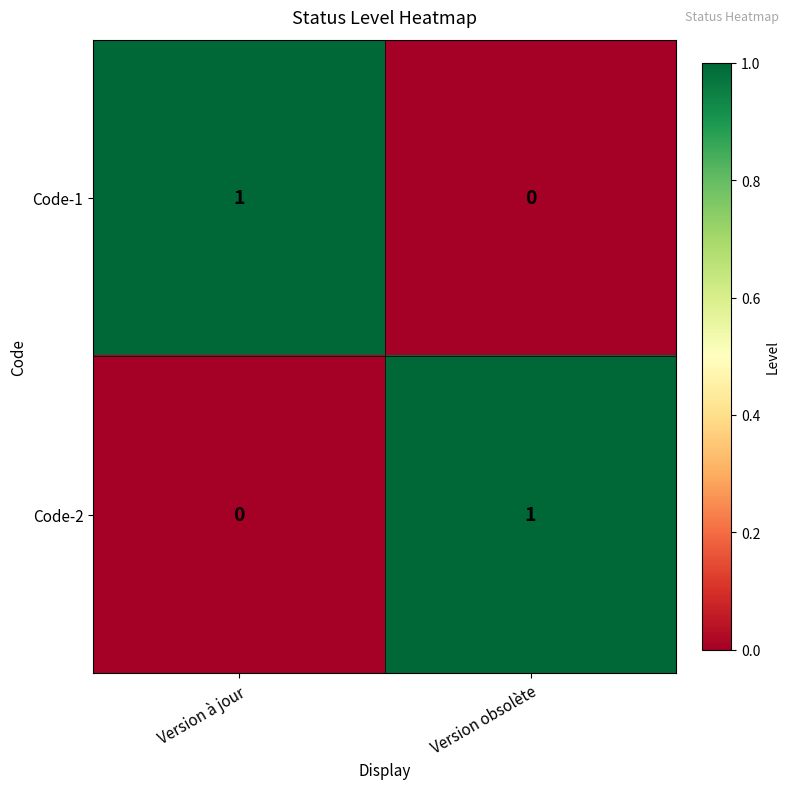

Which category has the highest value in the Code-2 series?

Version obsolète